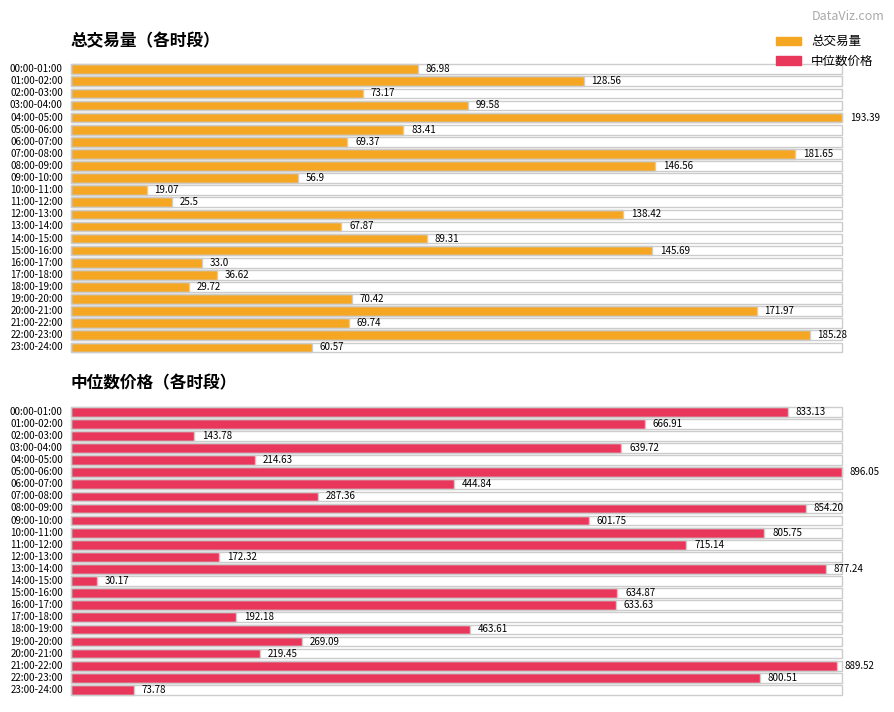

List the labels in order of 中位数价格 value, largest first.

05:00-06:00, 21:00-22:00, 13:00-14:00, 08:00-09:00, 00:00-01:00, 10:00-11:00, 22:00-23:00, 11:00-12:00, 01:00-02:00, 03:00-04:00, 15:00-16:00, 16:00-17:00, 09:00-10:00, 18:00-19:00, 06:00-07:00, 07:00-08:00, 19:00-20:00, 20:00-21:00, 04:00-05:00, 17:00-18:00, 12:00-13:00, 02:00-03:00, 23:00-24:00, 14:00-15:00